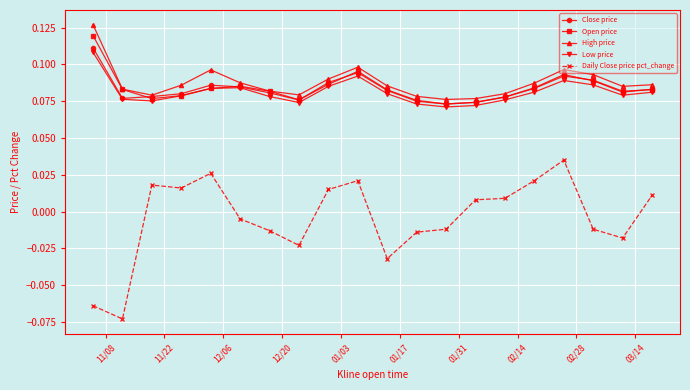

What is the sum of all Close price values?

1.7